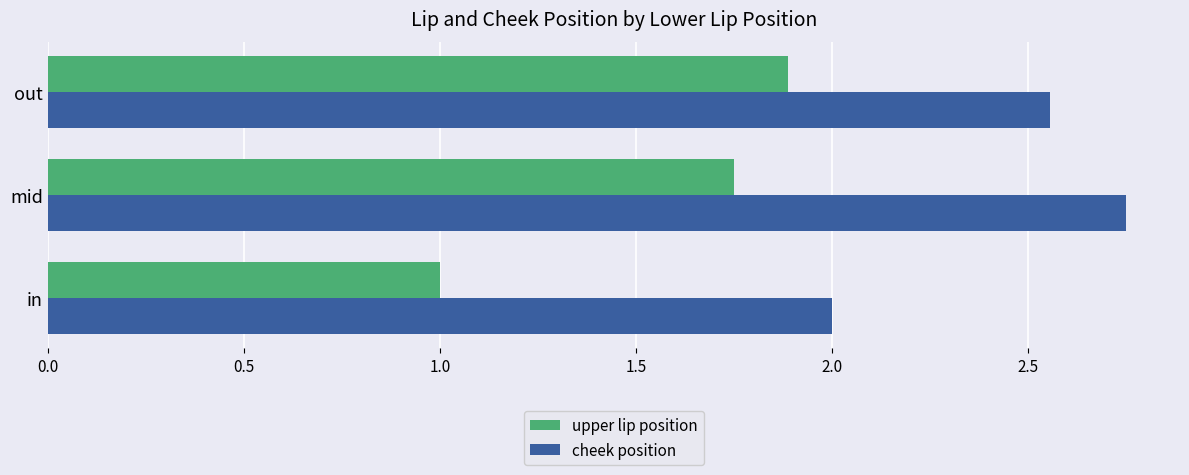

Which series has the largest total across all categories?

cheek position